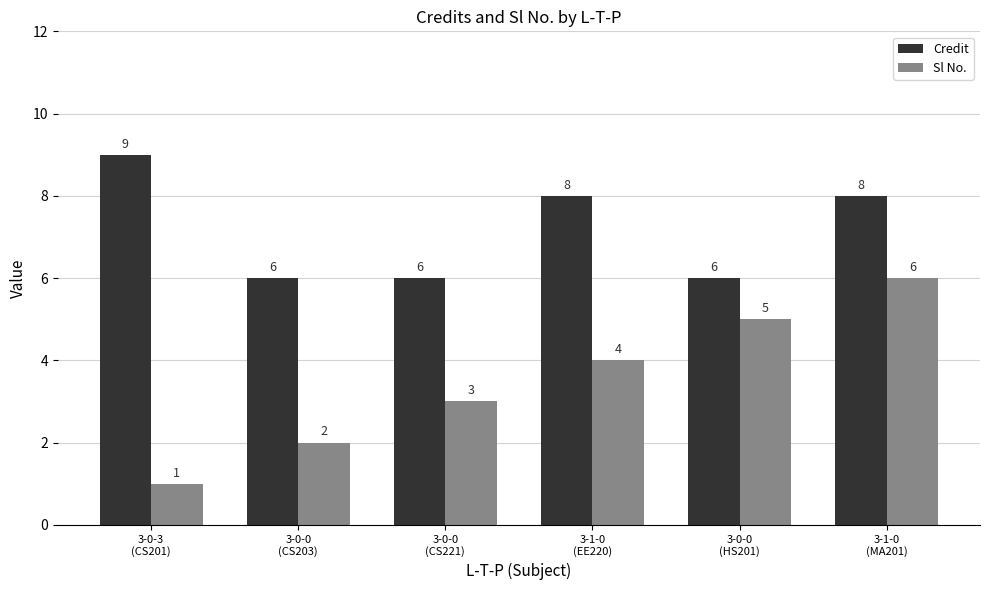

What is the lowest value of the Credit series?

6